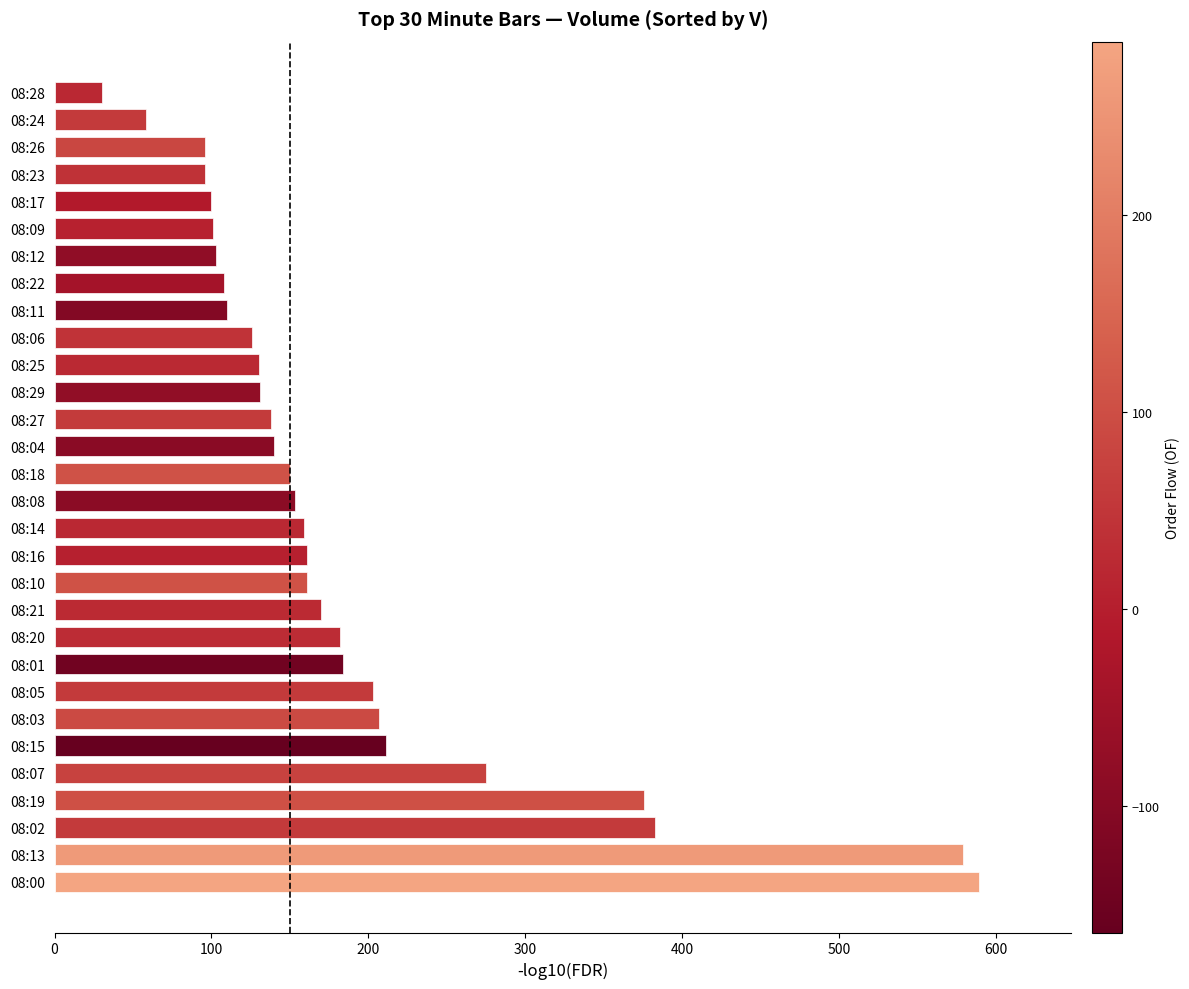

The value at 08:15 is 211. True or false?

True